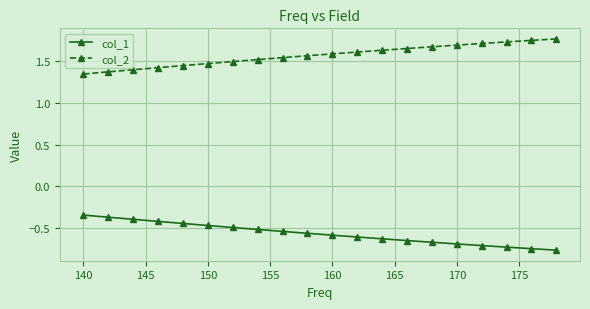

How many col_2 values are between 1 and 2?

20